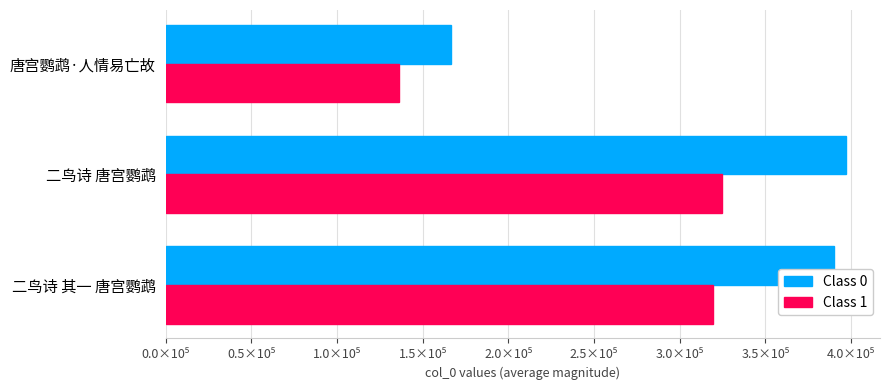

How many values in the Class 1 series exceed 319312?

2